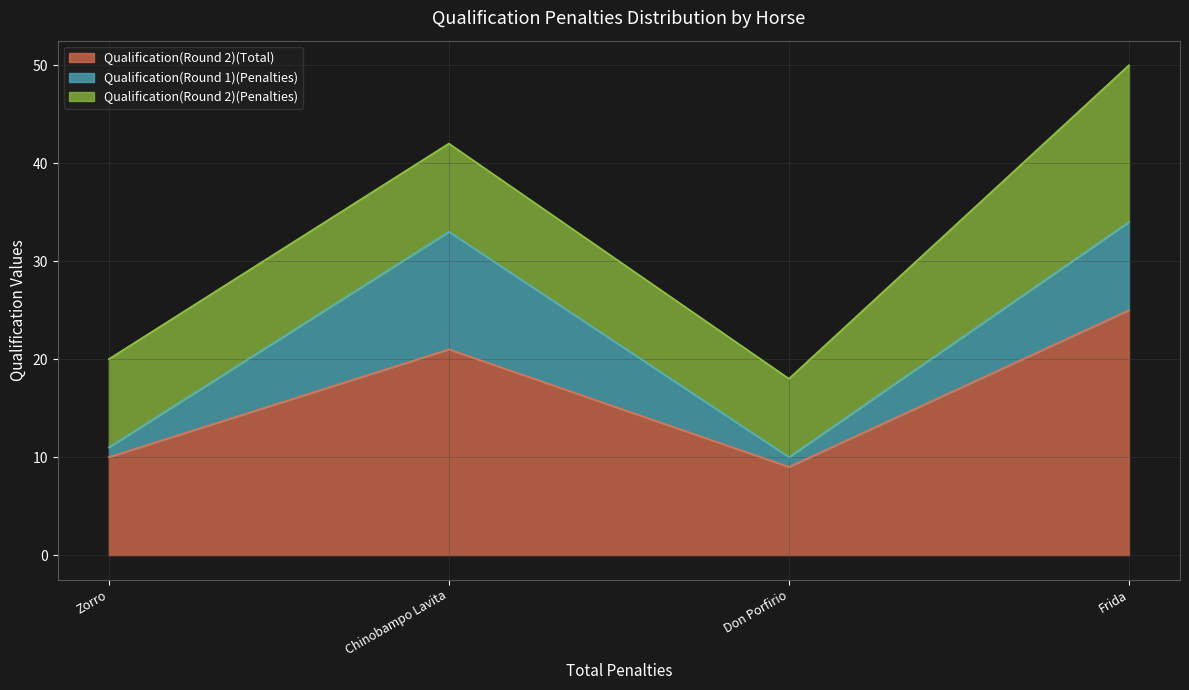

Which category has the lowest value in the Qualification(Round 2)(Total) series?

Don Porfirio